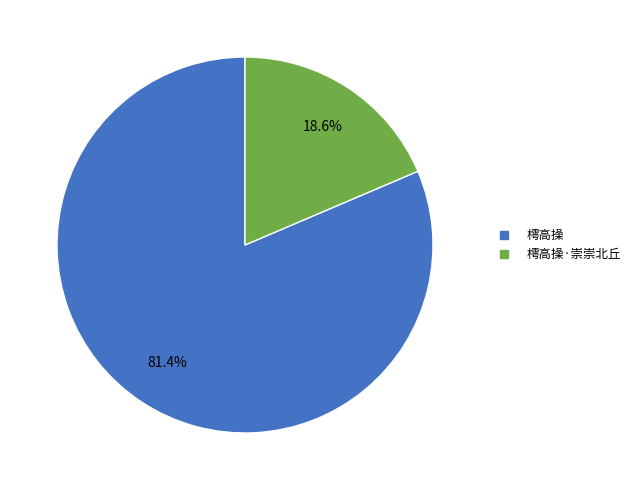

Does any single category account for the majority?

Yes